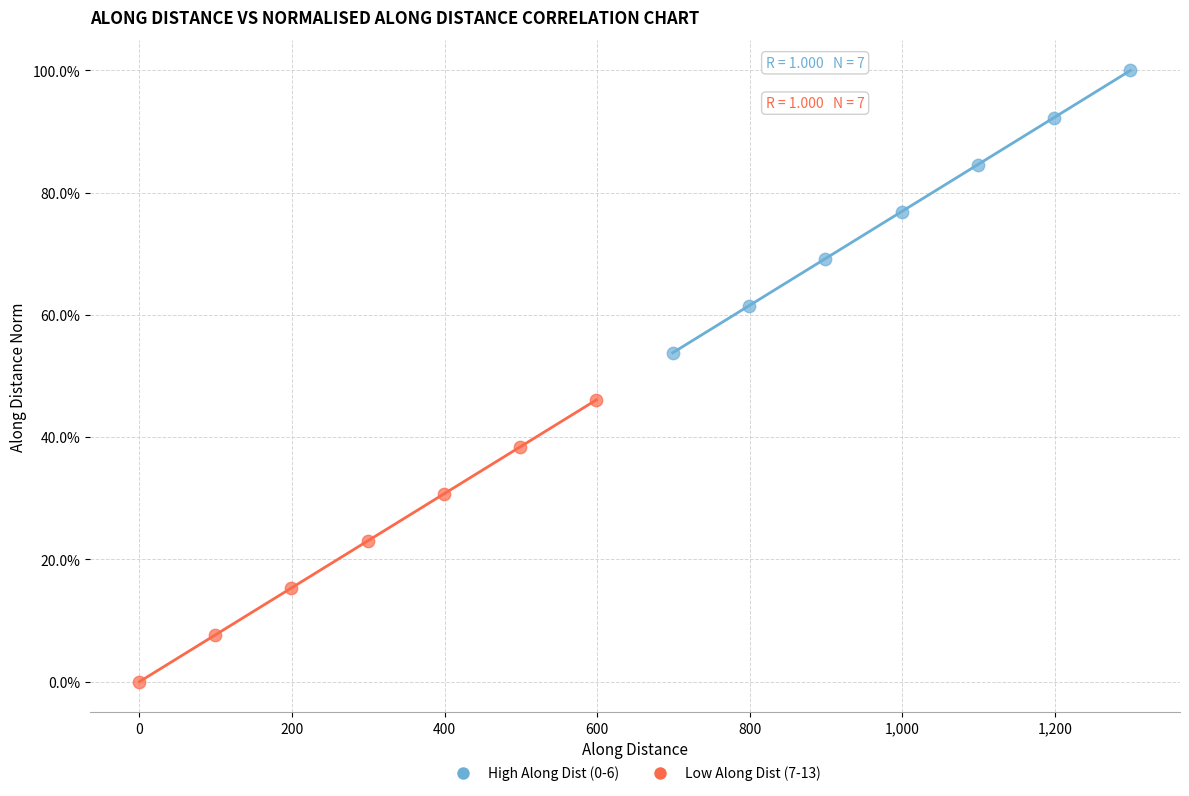

Which series contains the highest Y value?

High Along Dist (0-6)